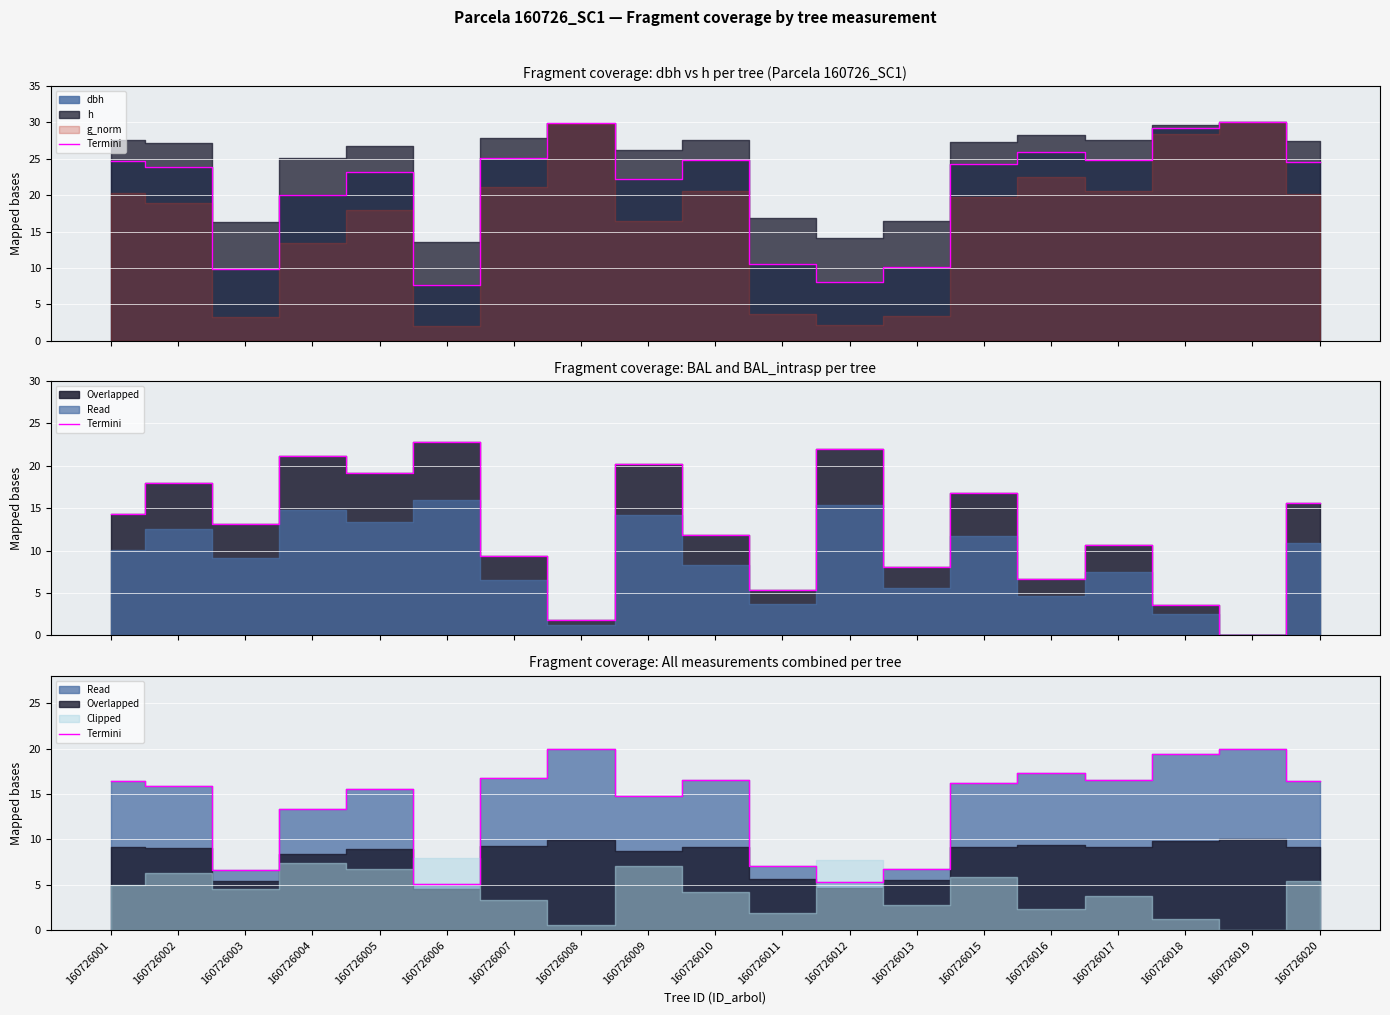

At which label is the value closest to 12?

160726004